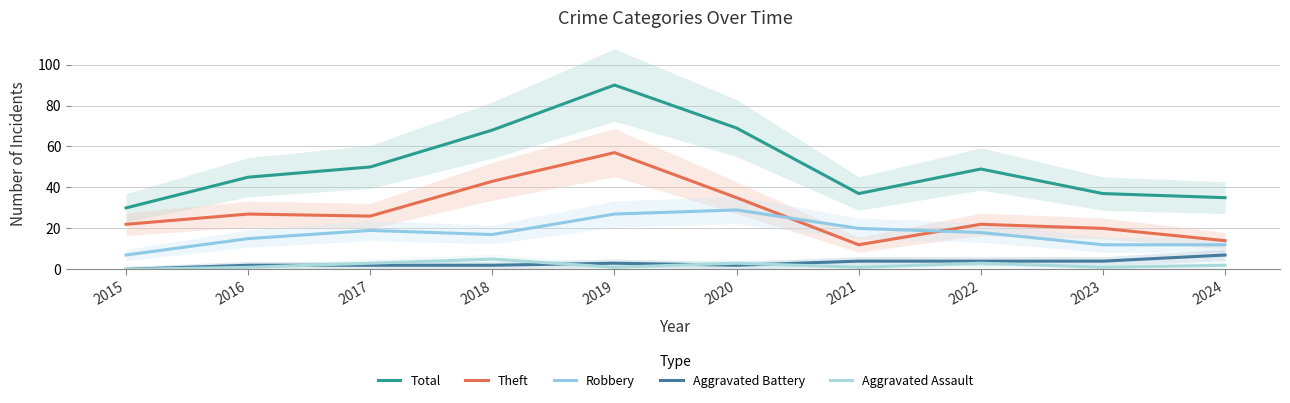

How many categories are shown in the chart?

10